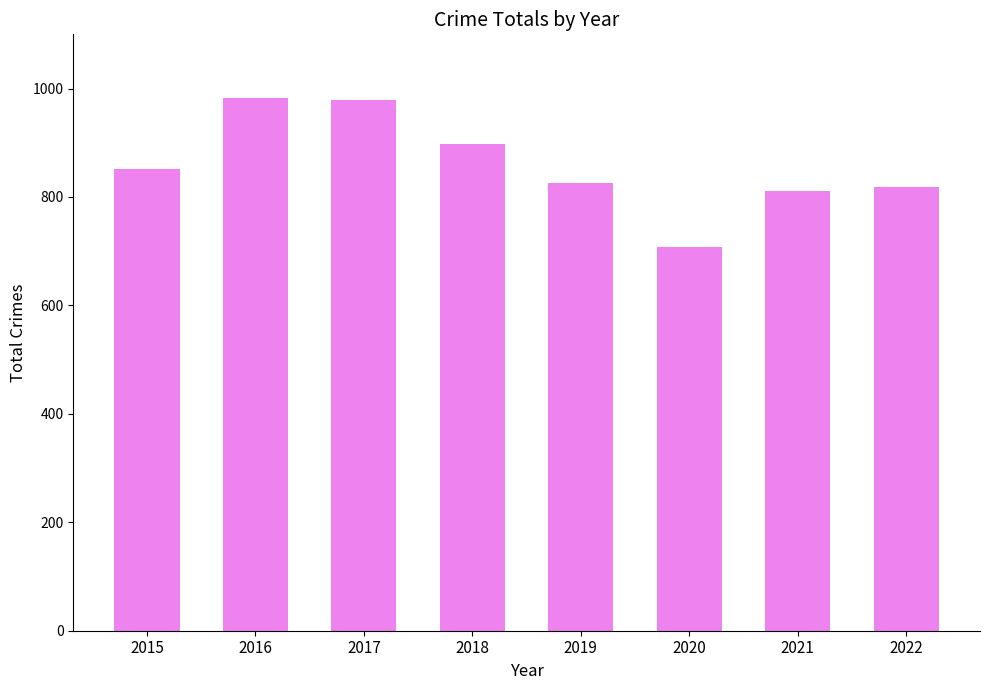

What is the difference between the maximum and minimum values?

275